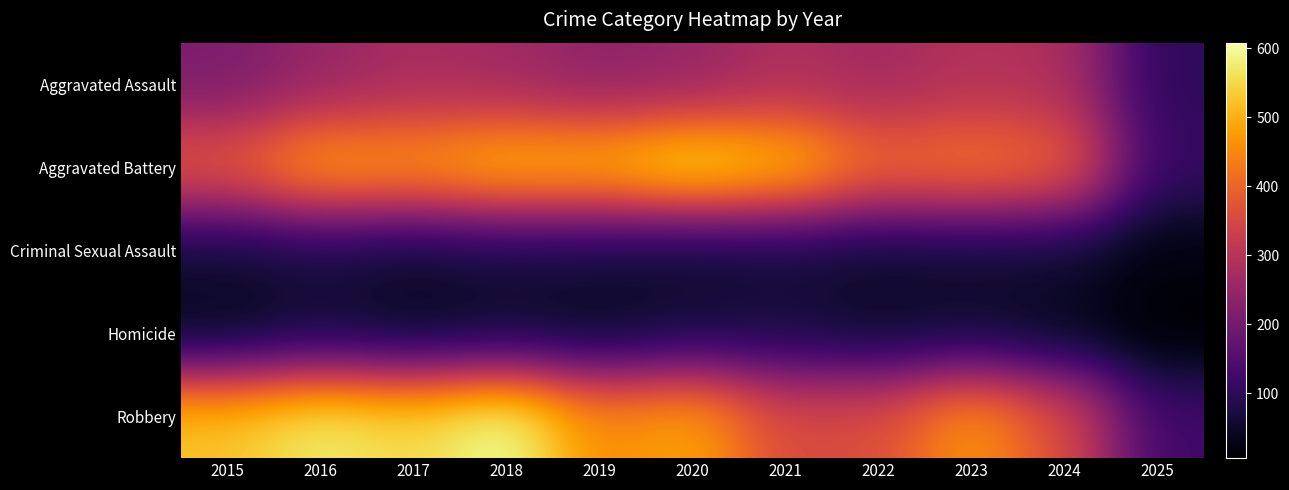

List the series in order of their peak value, highest first.

Robbery, Aggravated Battery, Aggravated Assault, Criminal Sexual Assault, Homicide